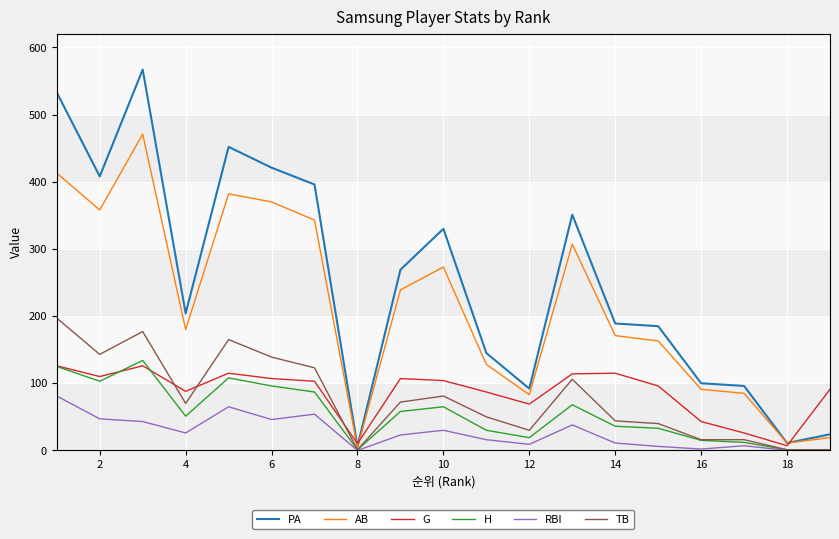

Which series has the largest range (max minus min)?

PA